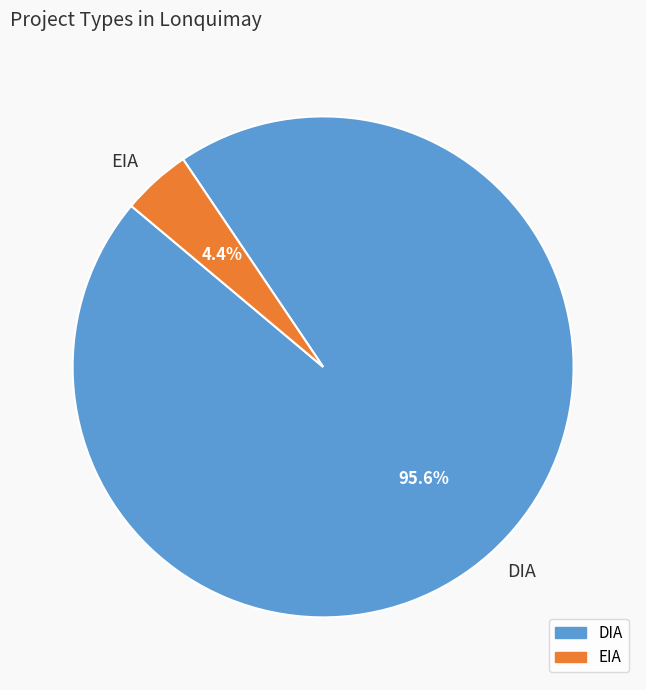

How many segments does this pie chart have?

2